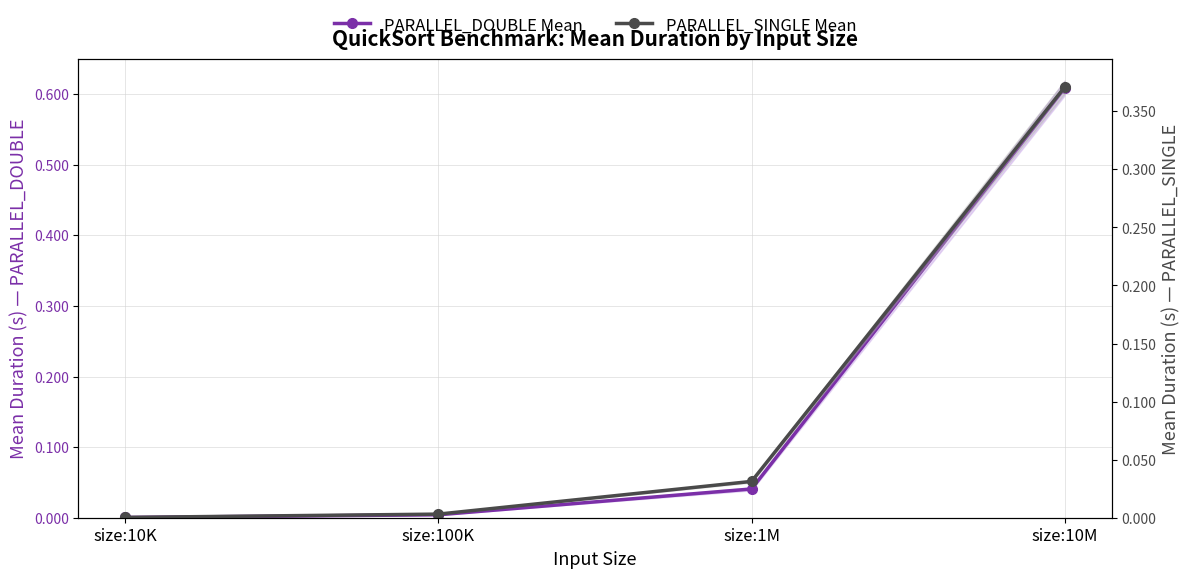

Does the chart display data point markers on the line(s)?

Yes